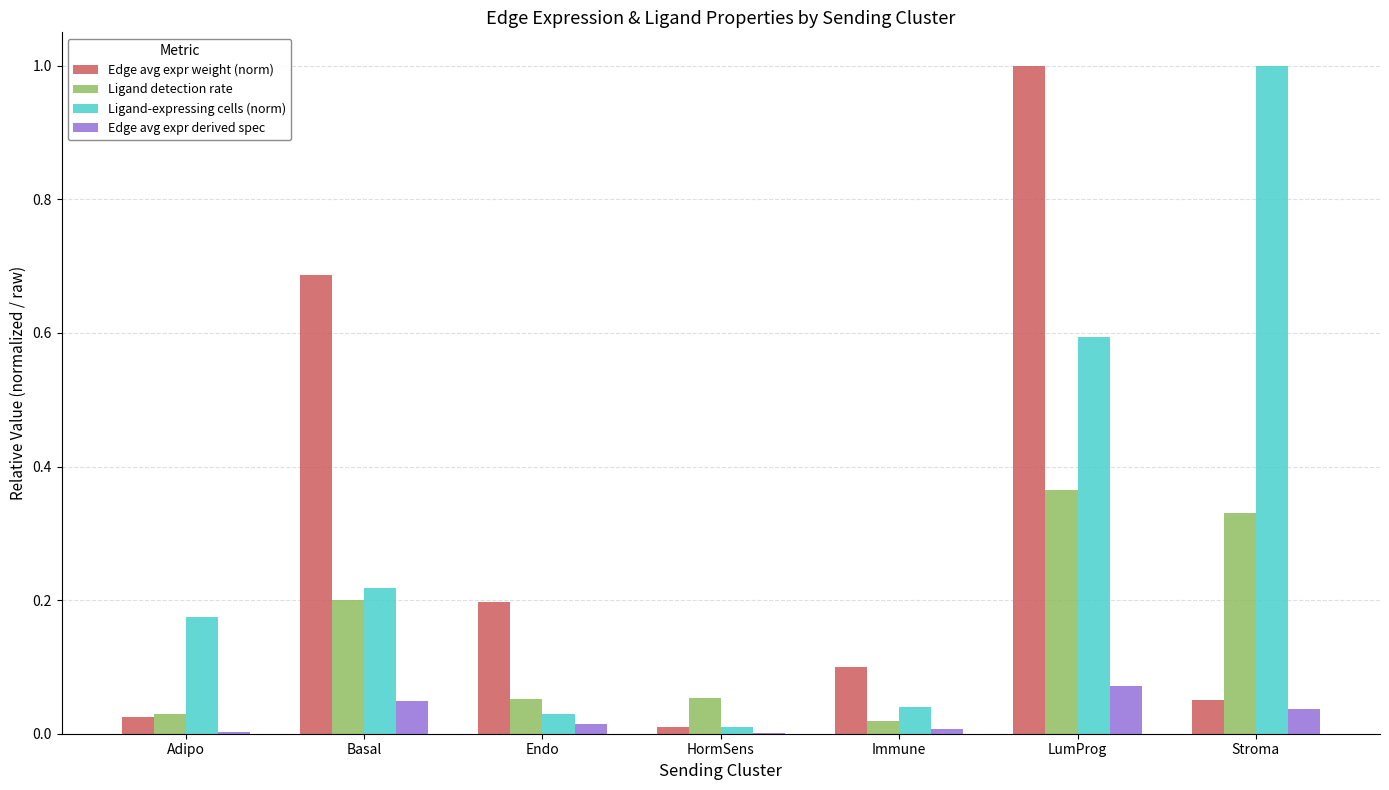

The Edge avg expr derived spec series shows 0.0 at Adipo. True or false?

True